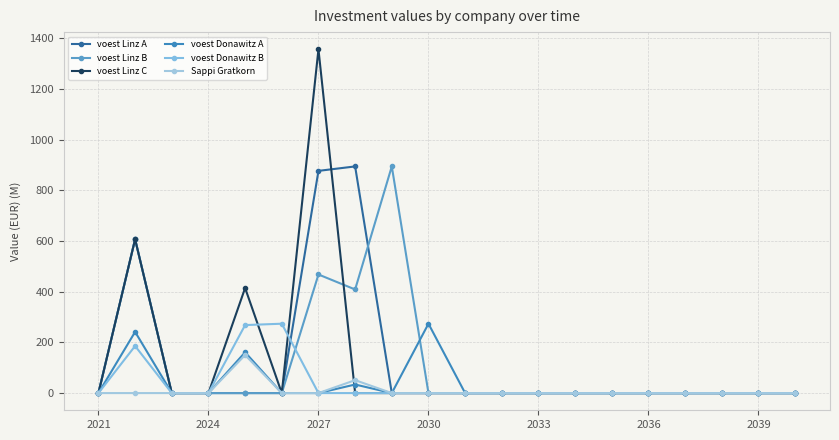

How many lines are shown in the chart?

6